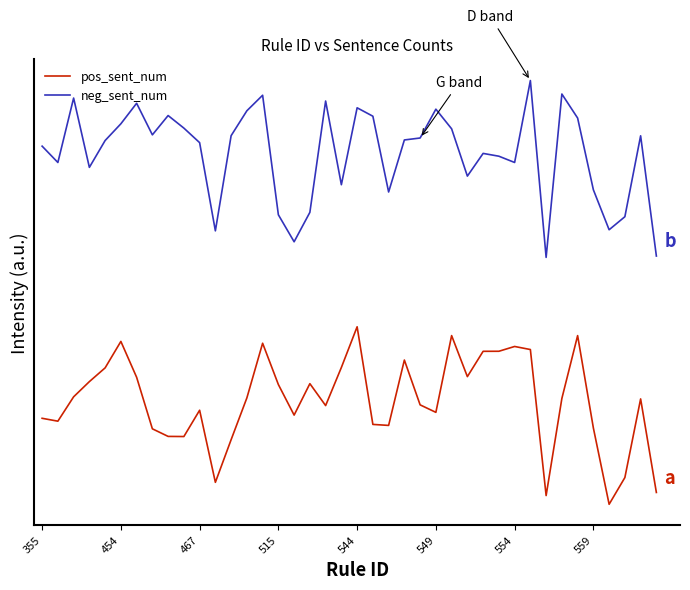

True or false: pos_sent_num and neg_sent_num cross at least once.

False